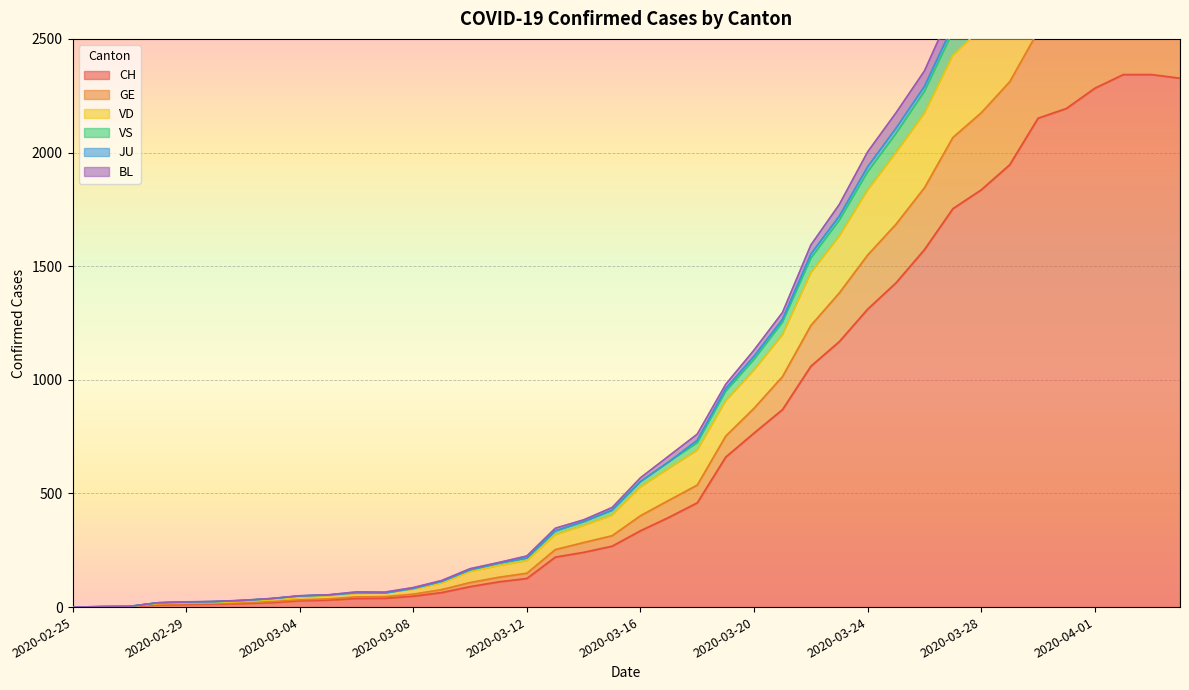

What is the highest value of the CH series?

2343